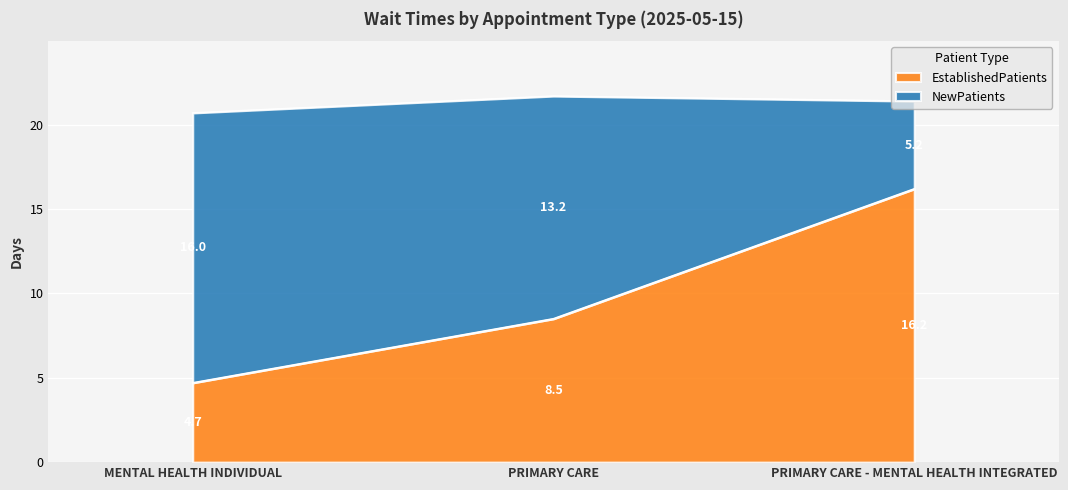

What is the change in value from MENTAL HEALTH INDIVIDUAL to PRIMARY CARE - MENTAL HEALTH INTEGRATED?

+11.5